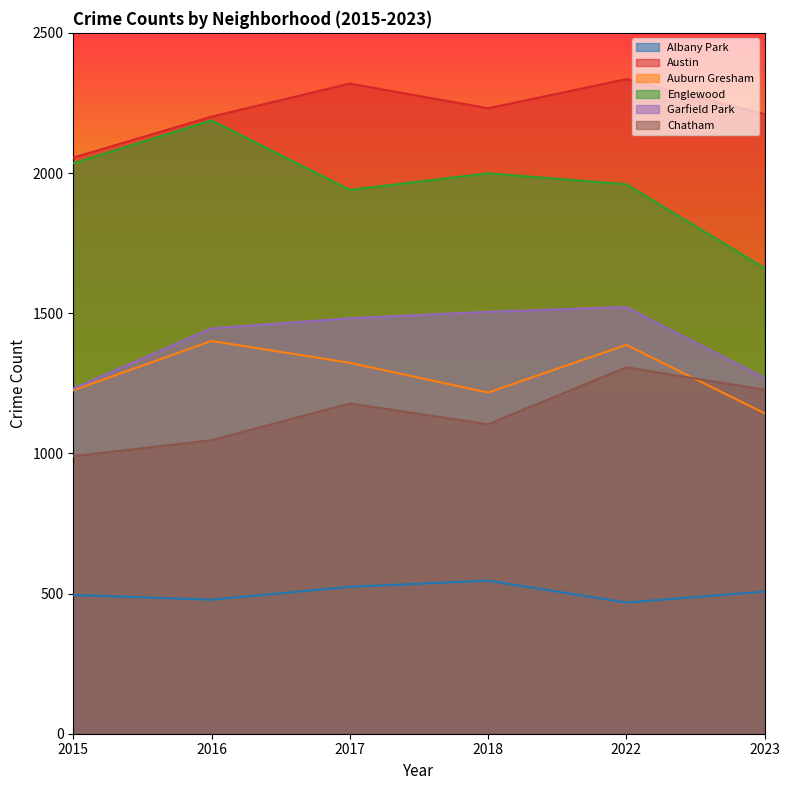

How many data points does each series have?

6